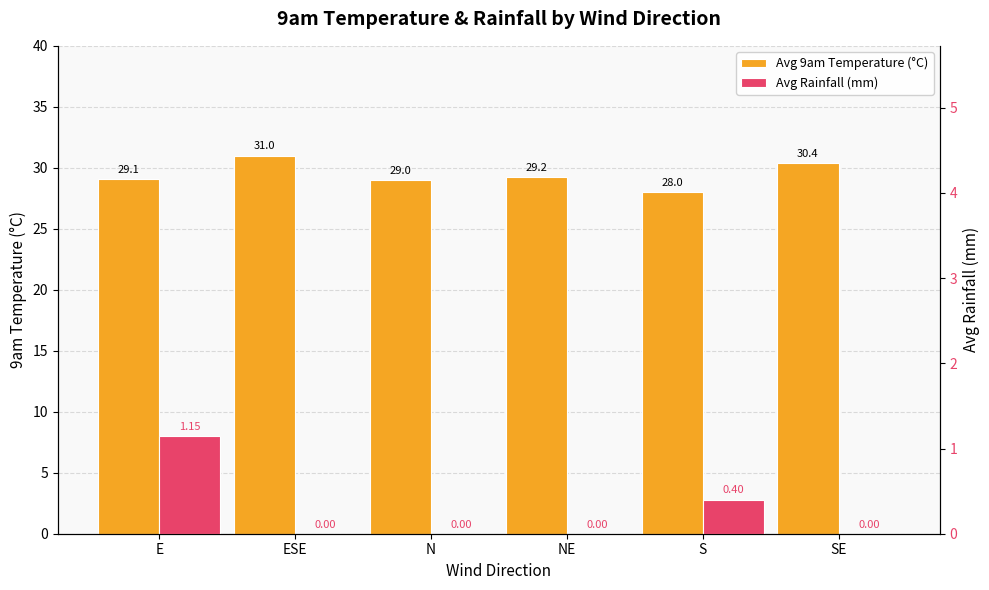

Which category has the lowest value across all series?

ESE